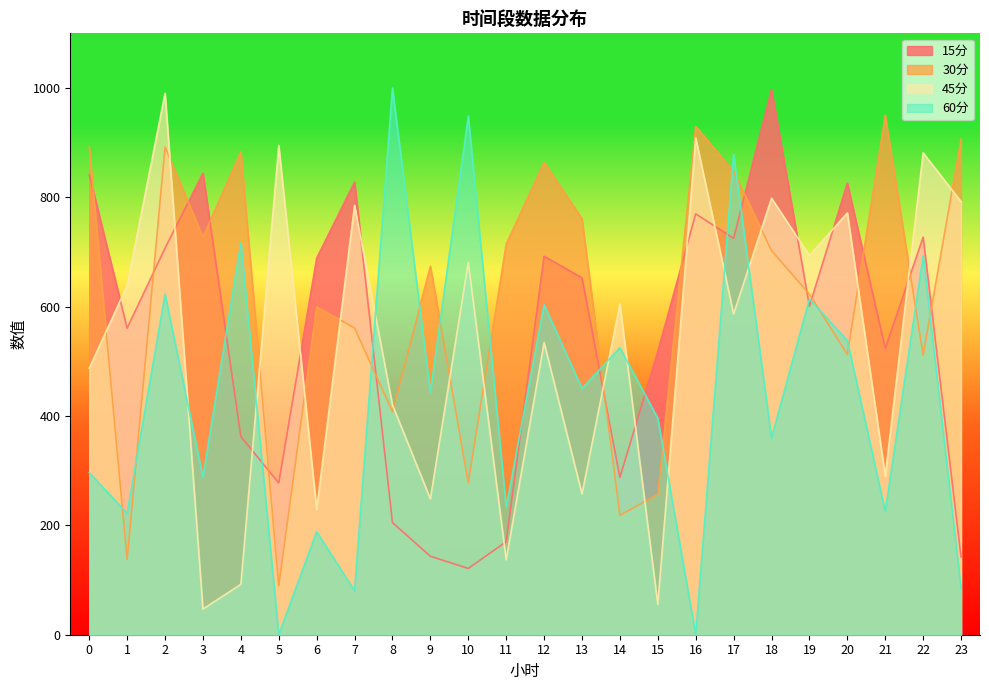

What is the total value across all series at 18?

2858.4